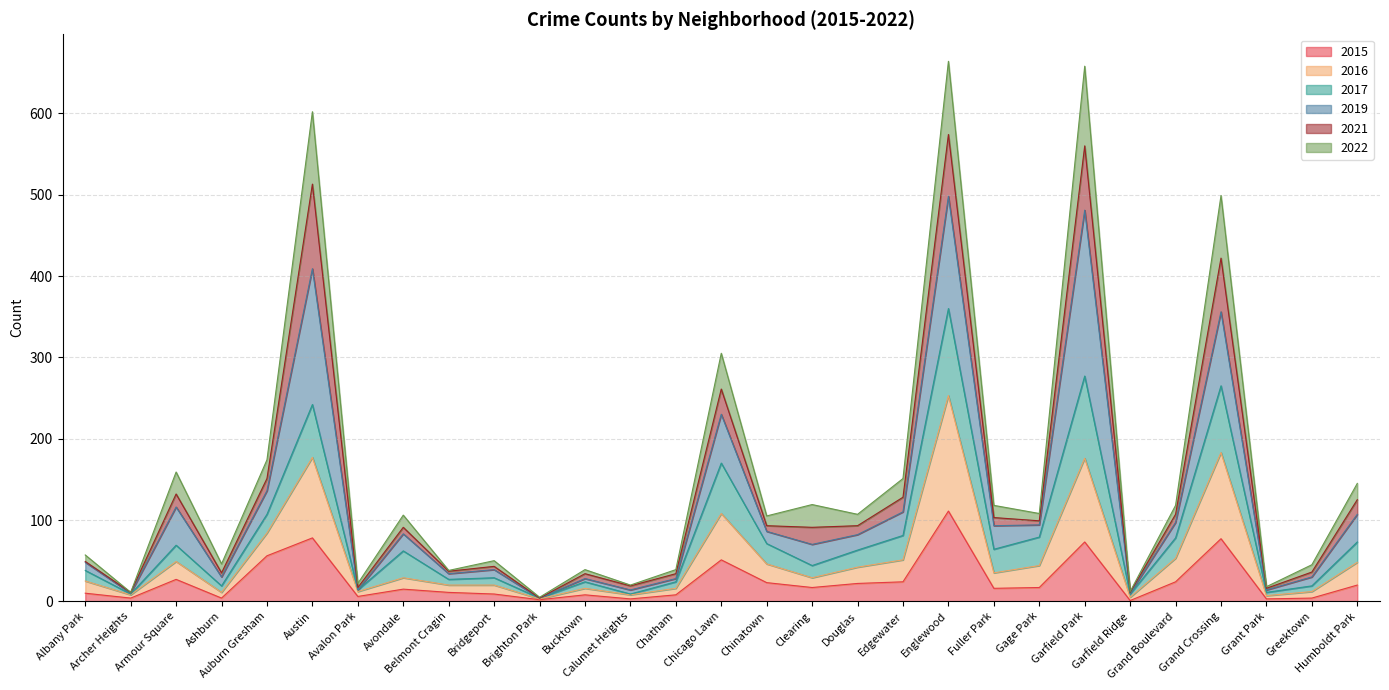

True or false: 2015 and 2016 intersect in this chart.

False